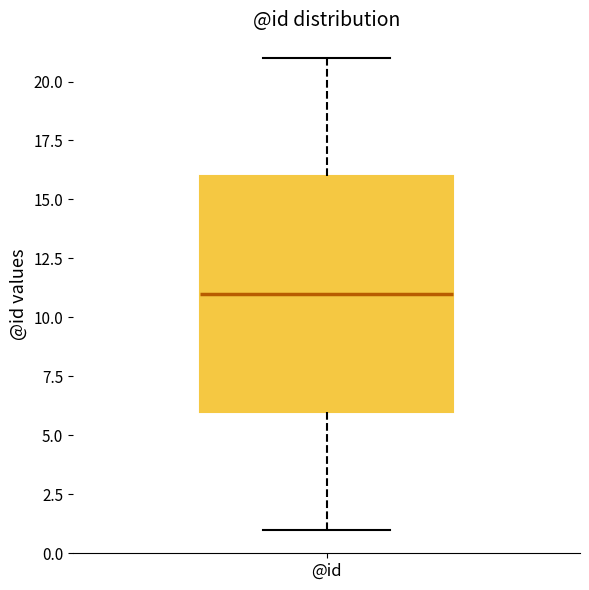

Where is the lower edge of the box for @id on the y-axis? The values are not printed on the chart, so give them approximately, as read against the axis.

6